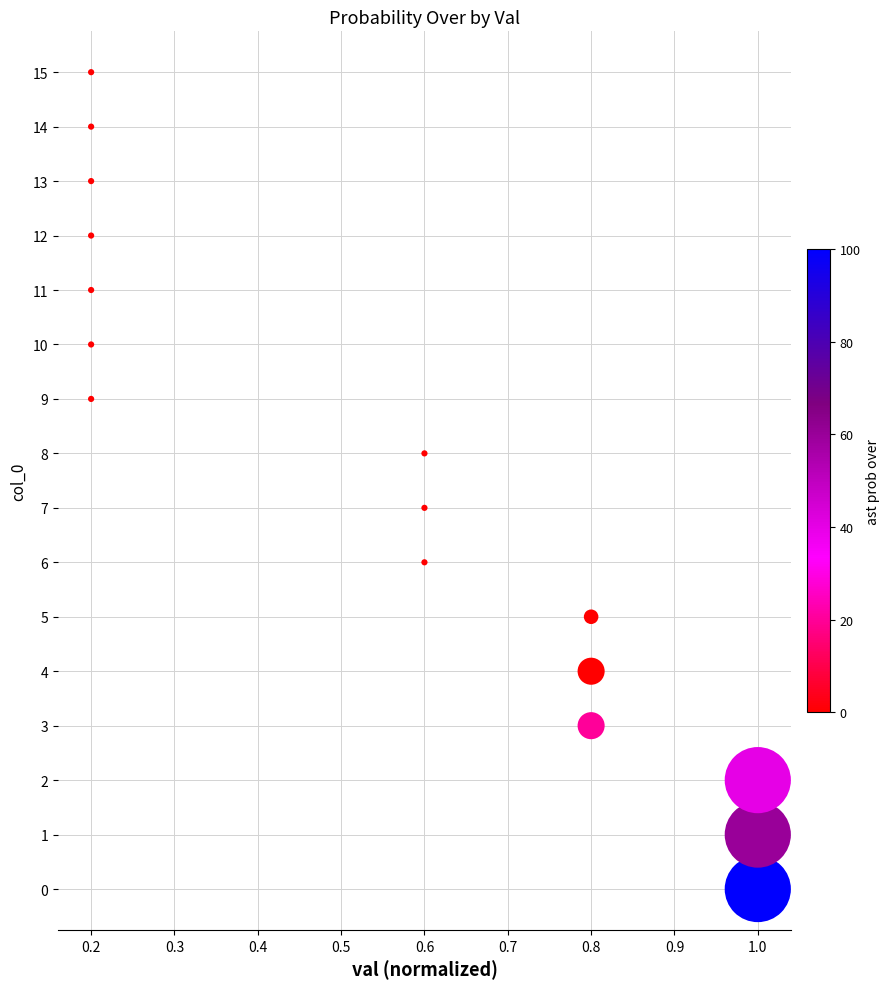

What is the range of Y values (max minus min)?

15